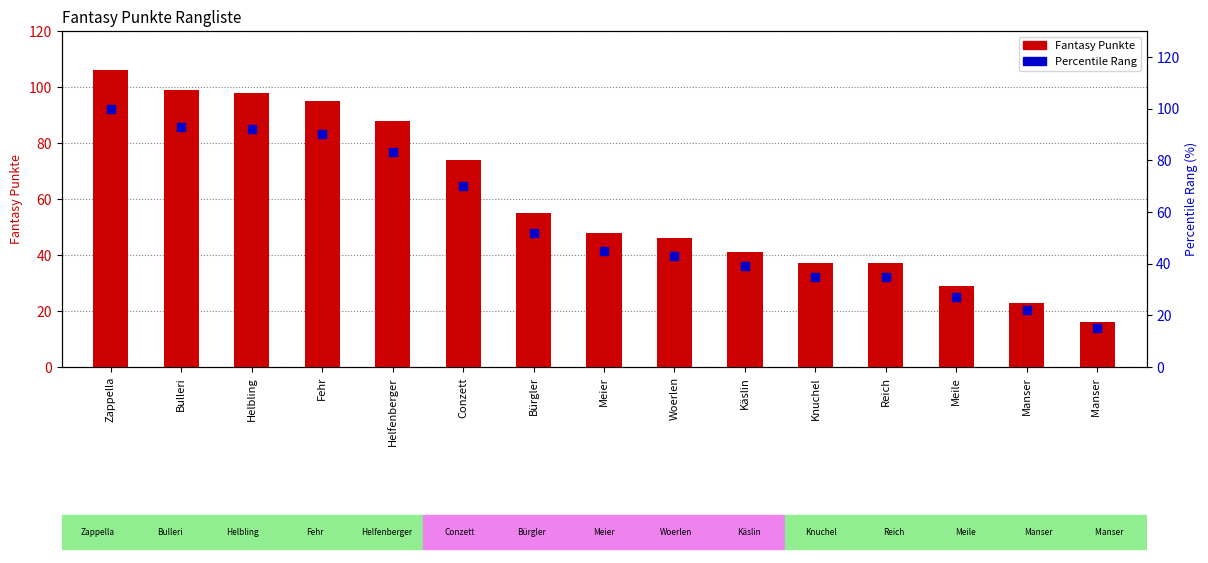

At how many categories does at least one series exceed 53?

7